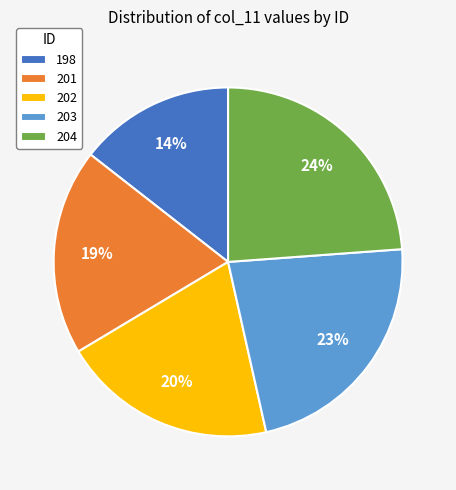

To the nearest percent, what is the average slice percentage?

20%